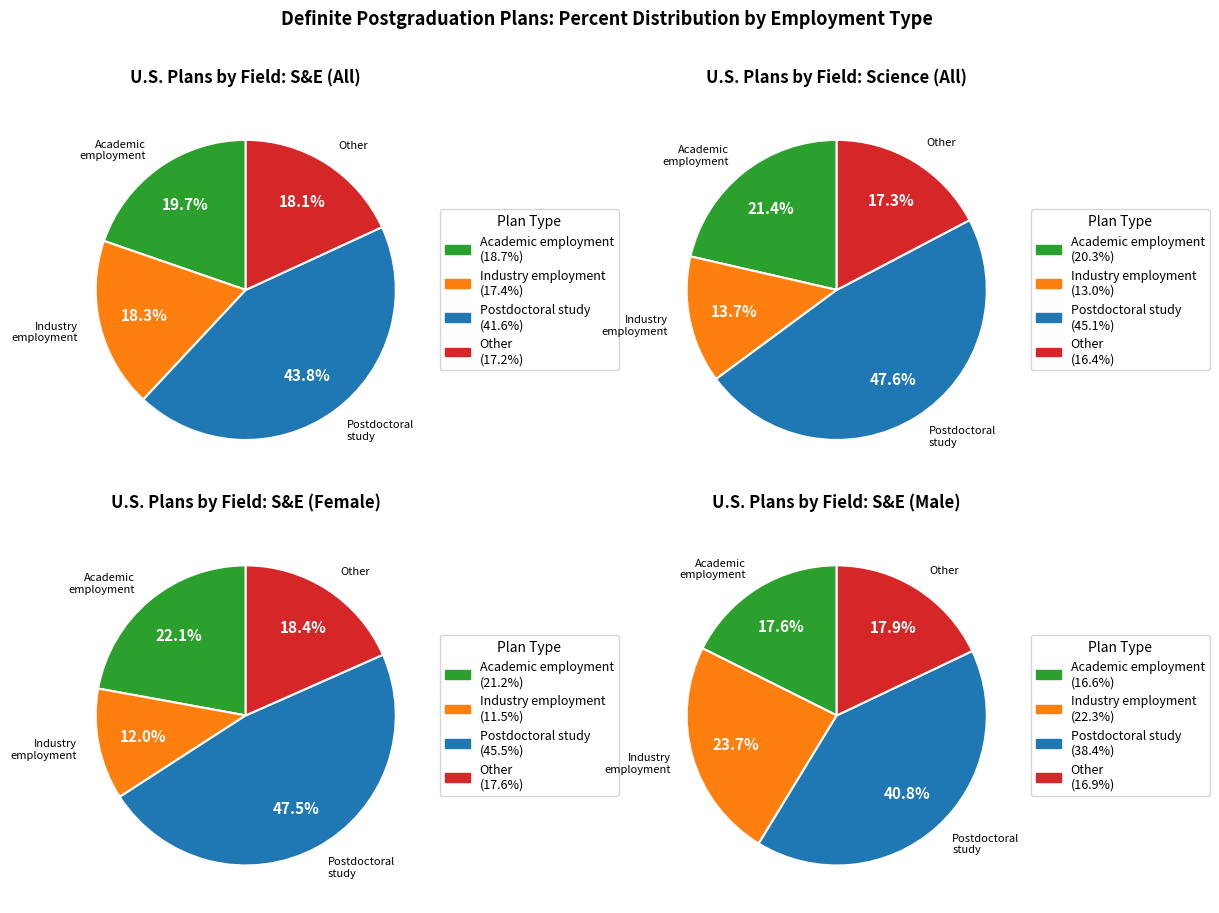

Count the number of slices in the pie.

4